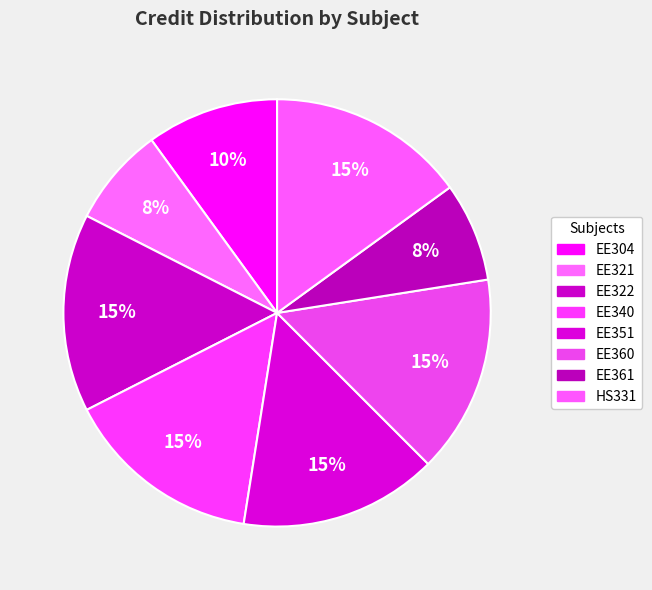

To the nearest percent, what is the difference between the largest and smallest slice percentages?

8%